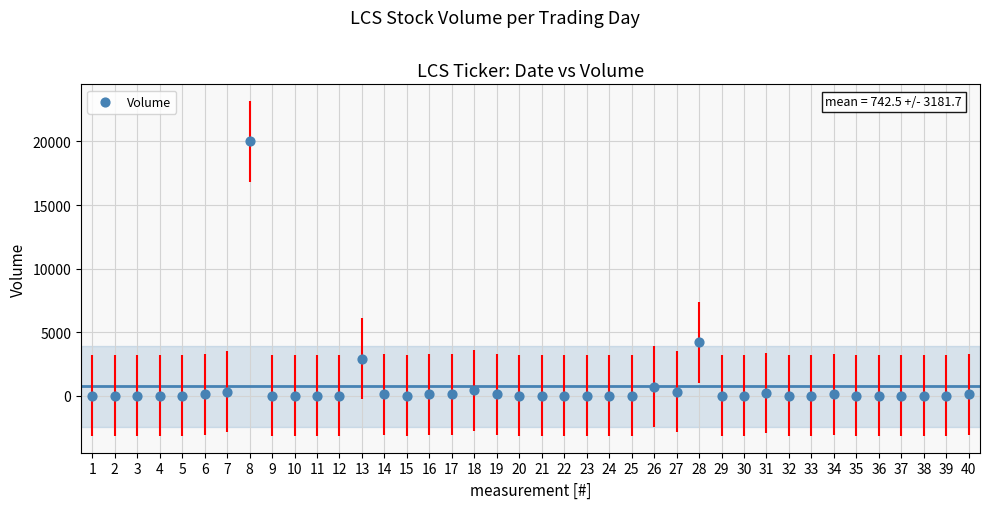

What Y value in the scatter plot is closest to 10000?

4200